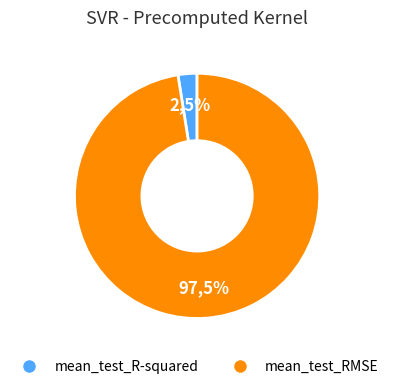

Count the number of slices in the pie.

2